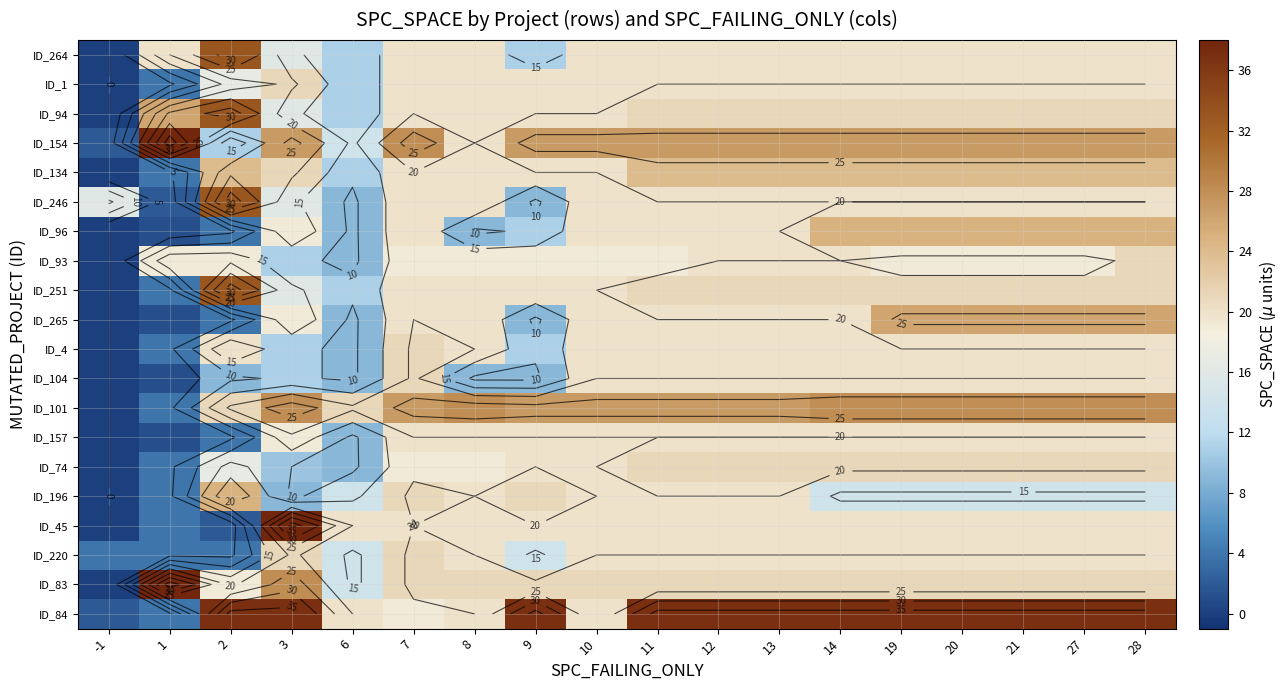

List the labels in order of ID_83 value, smallest first.

-1, 6, 2, 7, 8, 9, 10, 11, 12, 13, 14, 19, 20, 21, 27, 28, 3, 1